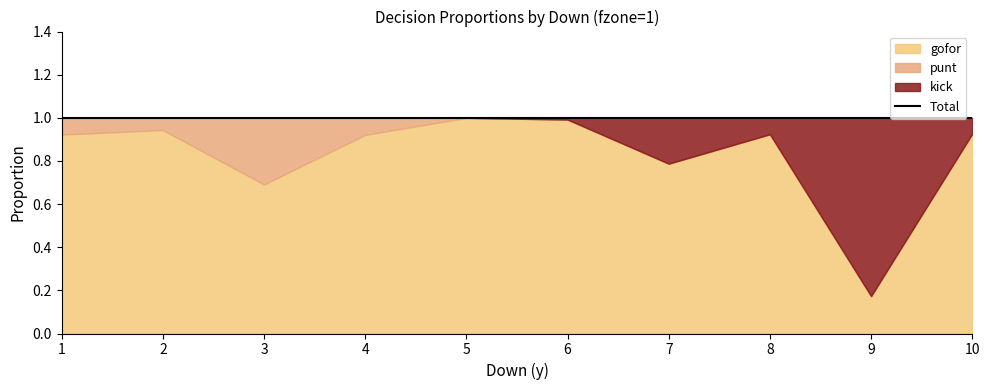

What is the difference between the maximum and minimum values in the punt series?

0.3